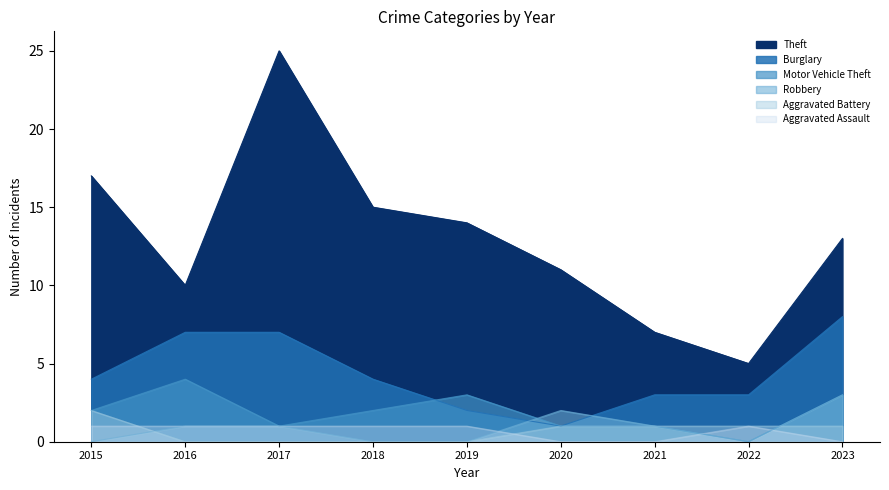

List the series in order of their peak value, lowest first.

Aggravated Assault, Aggravated Battery, Robbery, Motor Vehicle Theft, Burglary, Theft